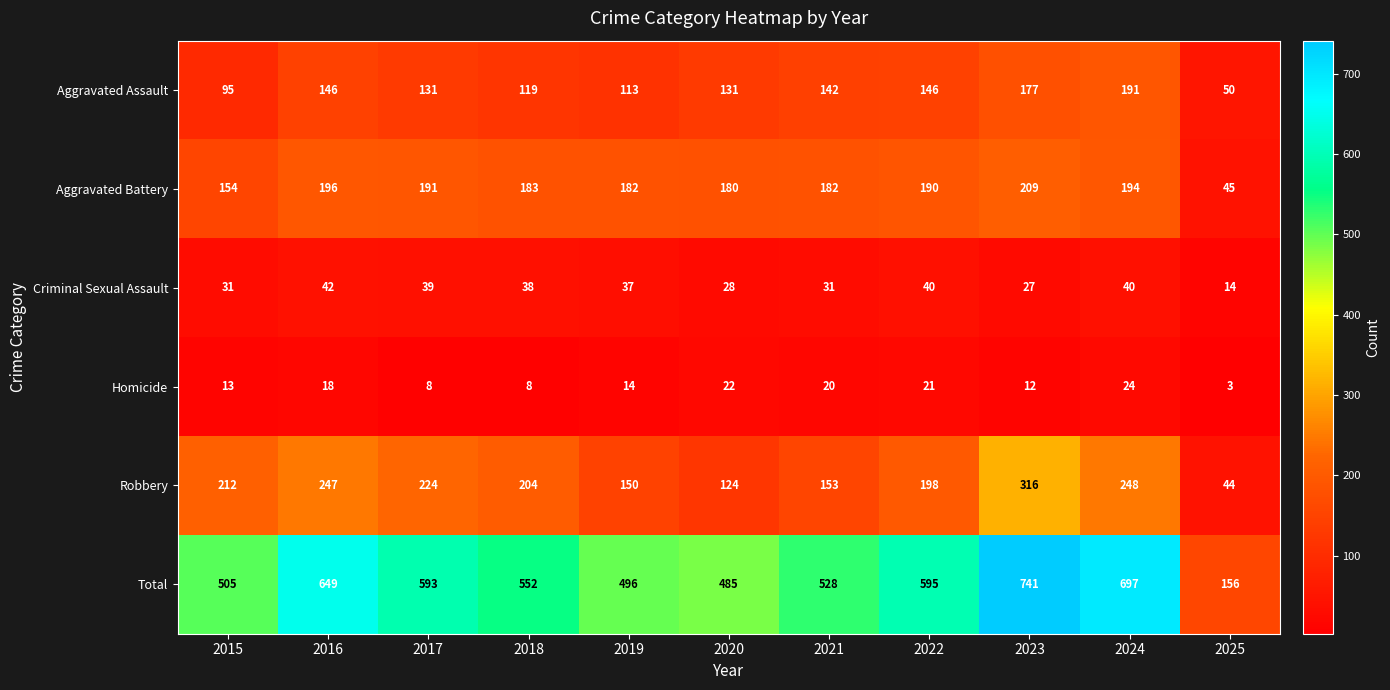

At which label does Criminal Sexual Assault first exceed 37?

2016